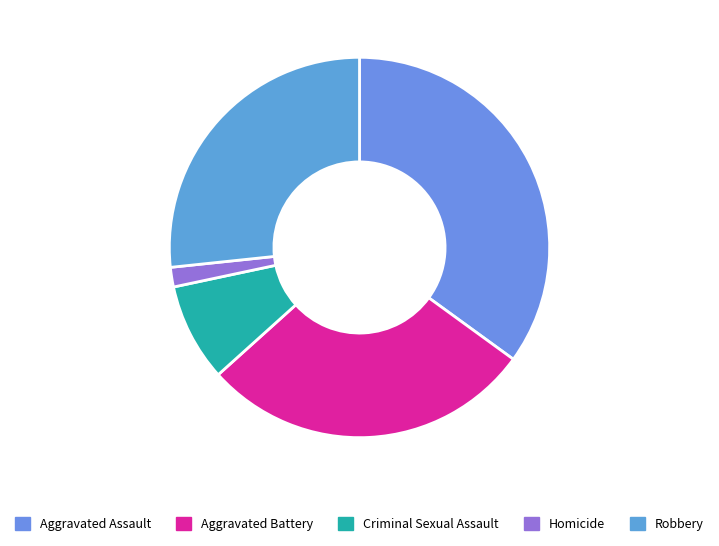

How many slices are in this pie chart?

5